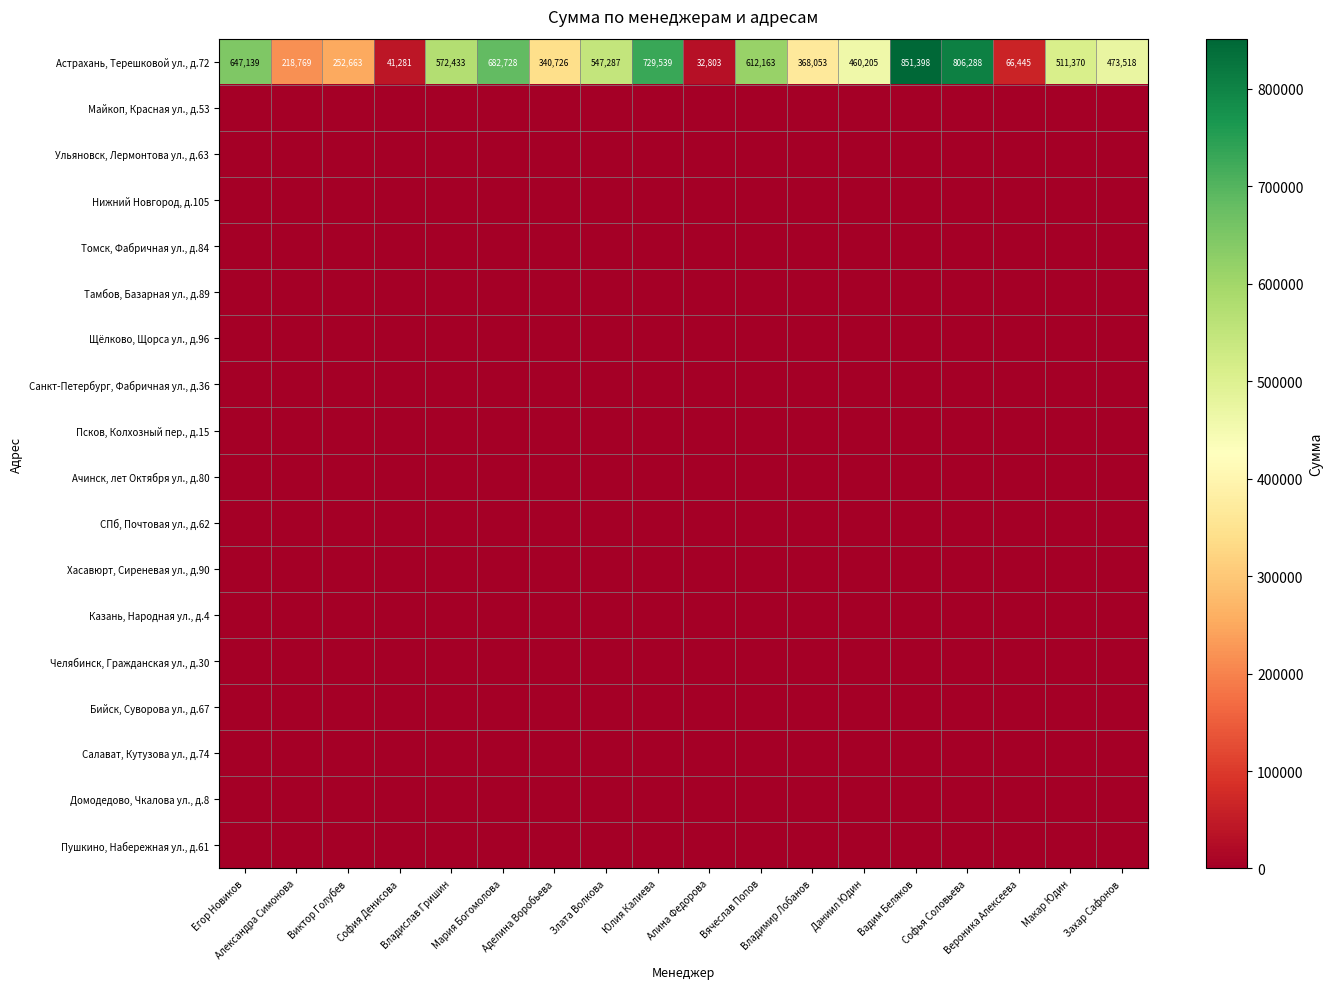

At which category is the sum across all series the highest?

Вадим Беляков